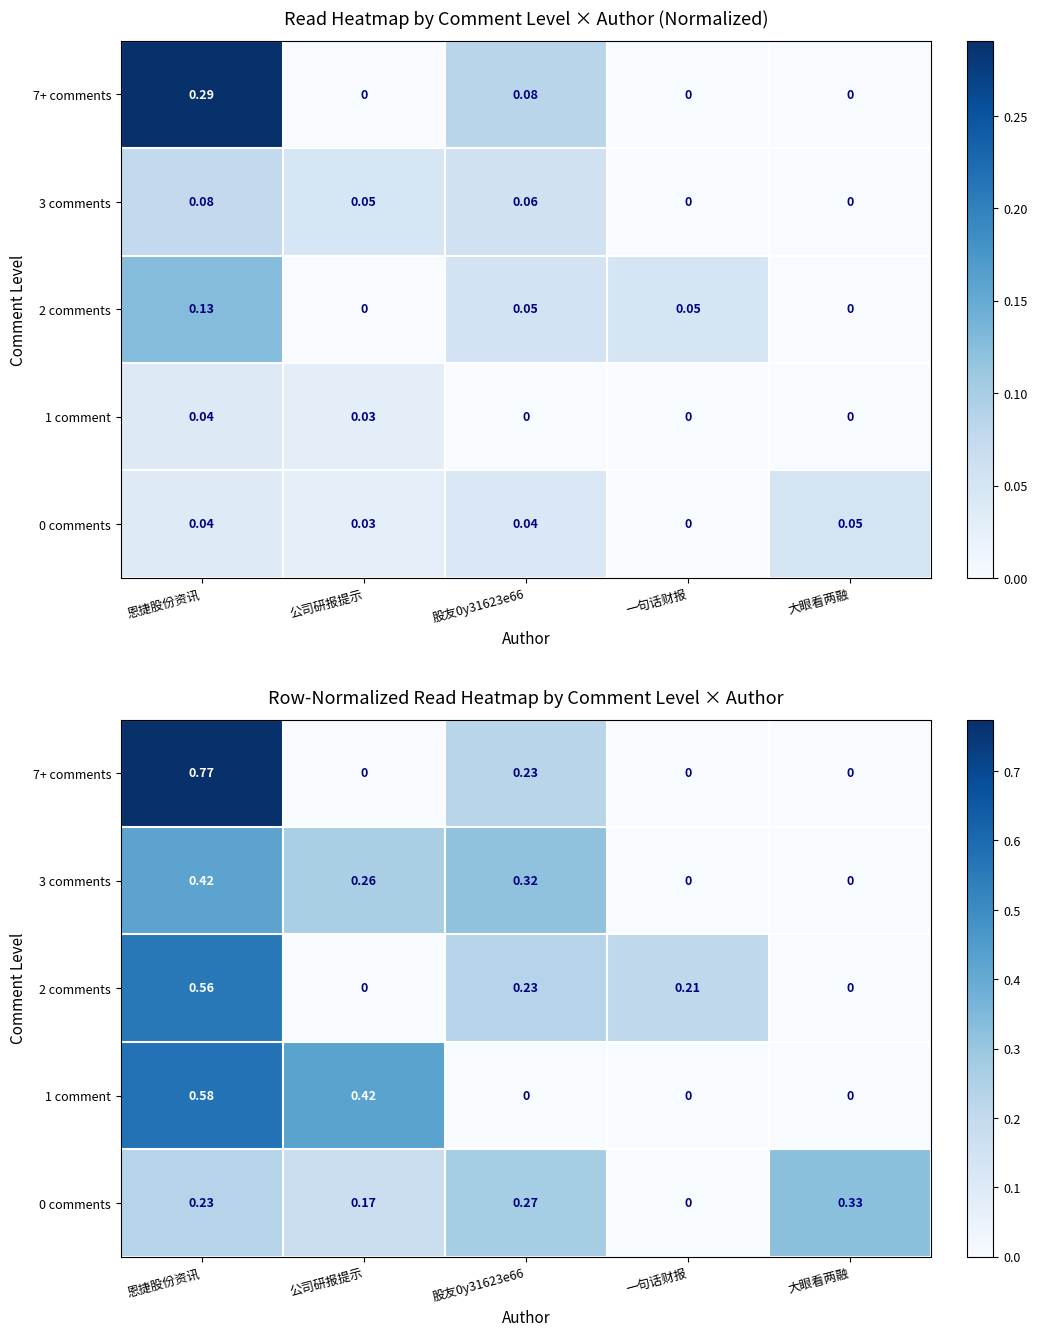

Rank the series by their maximum value, from lowest to highest.

0 comments, 3 comments, 2 comments, 1 comment, 7+ comments